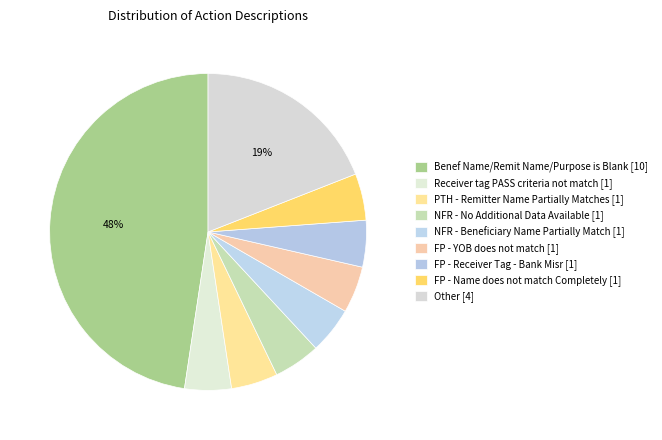

How many slices are in this pie chart?

9